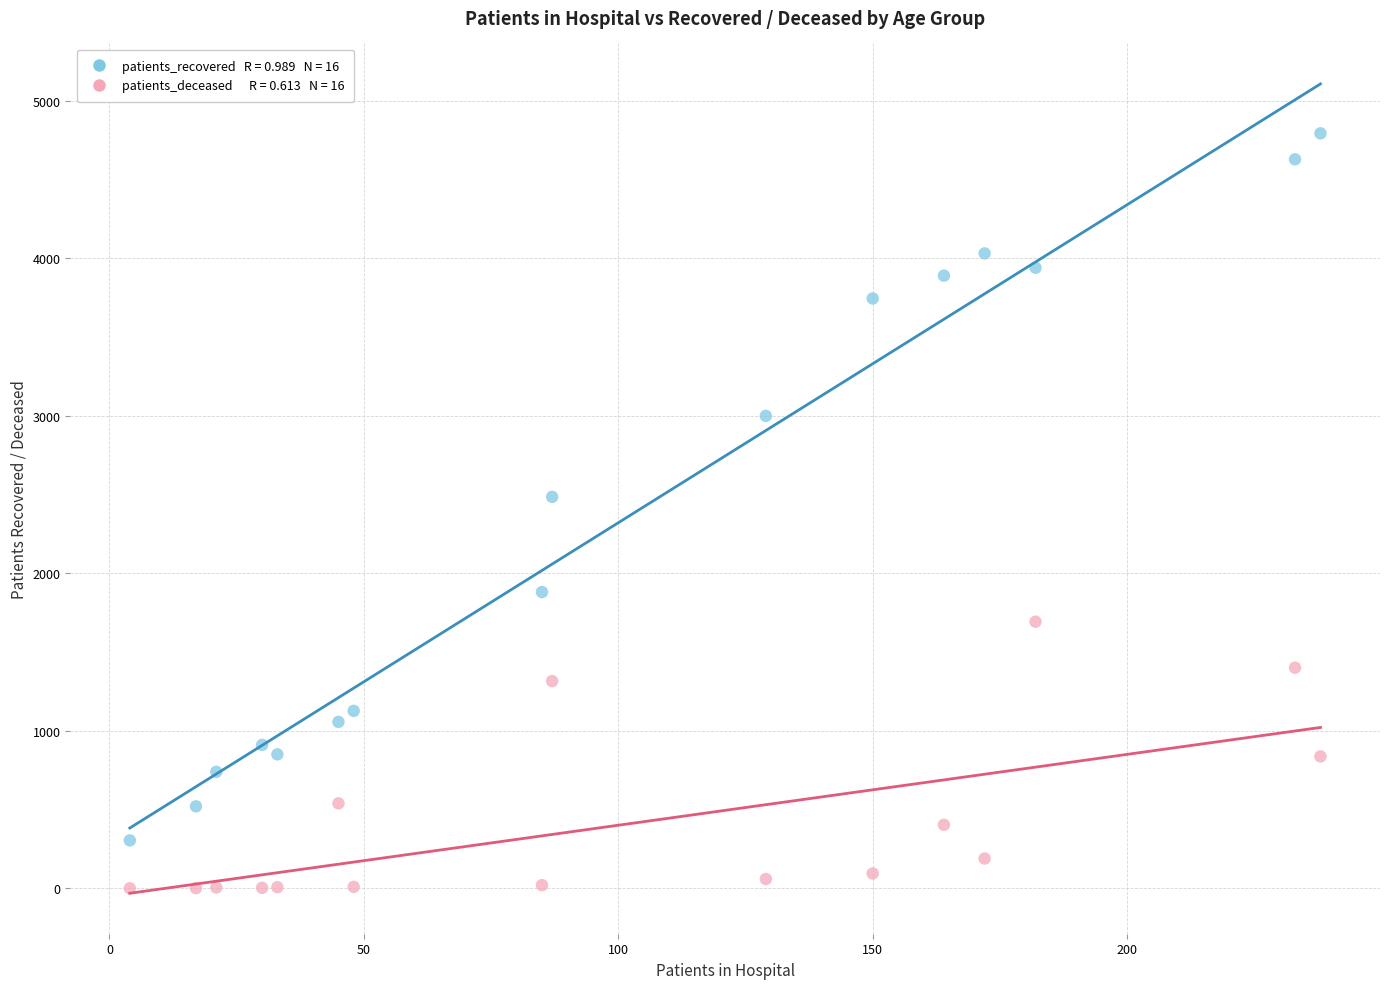

Across all data points, what is the range of Y values (max minus min)?

4791